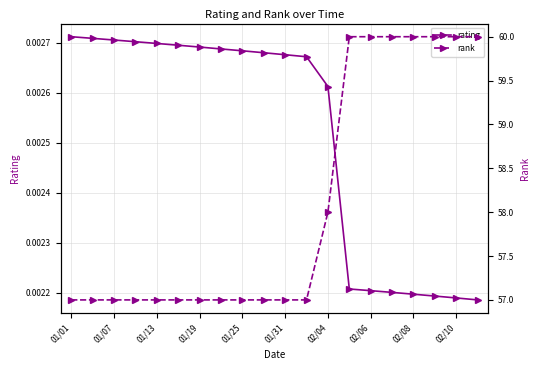

Between 01/31 and 14, which is larger?

01/31